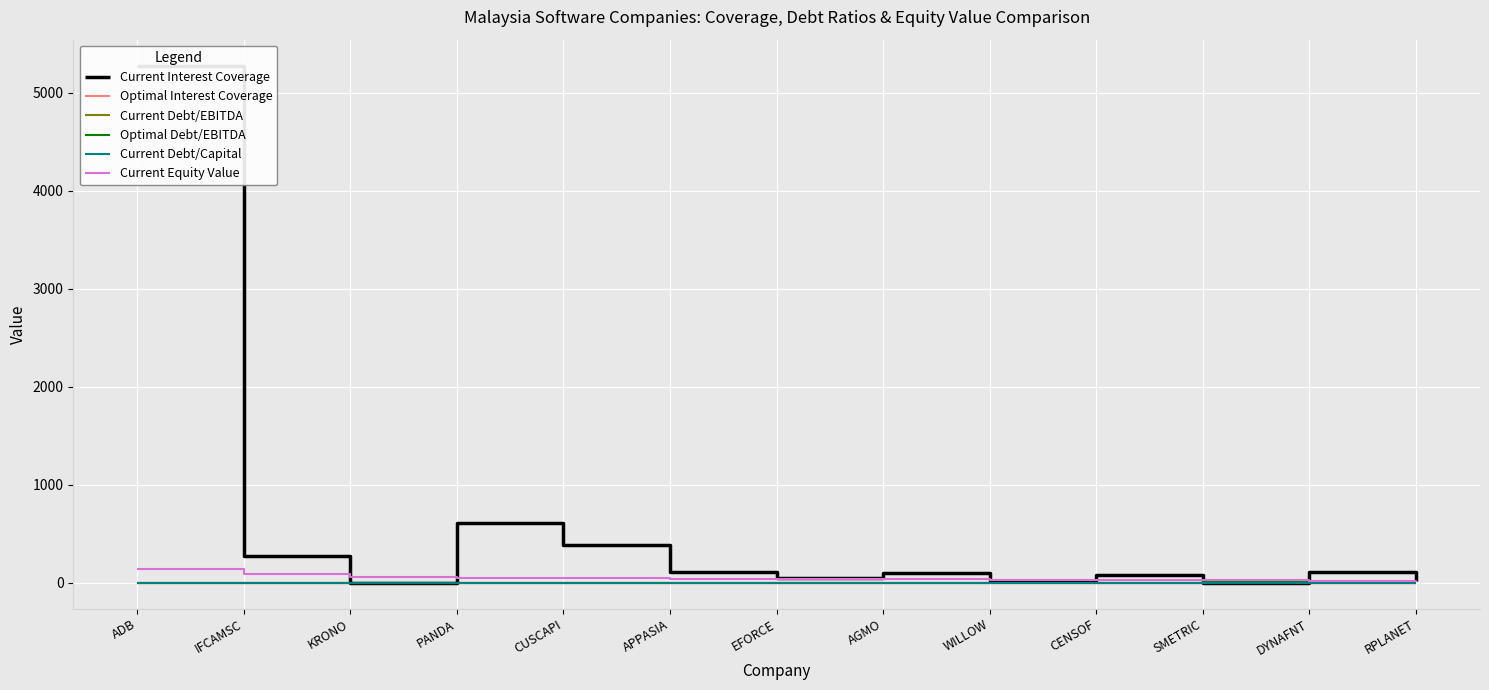

Between which two adjacent categories do Current Equity Value and Current Interest Coverage first intersect?

IFCAMSC and KRONO